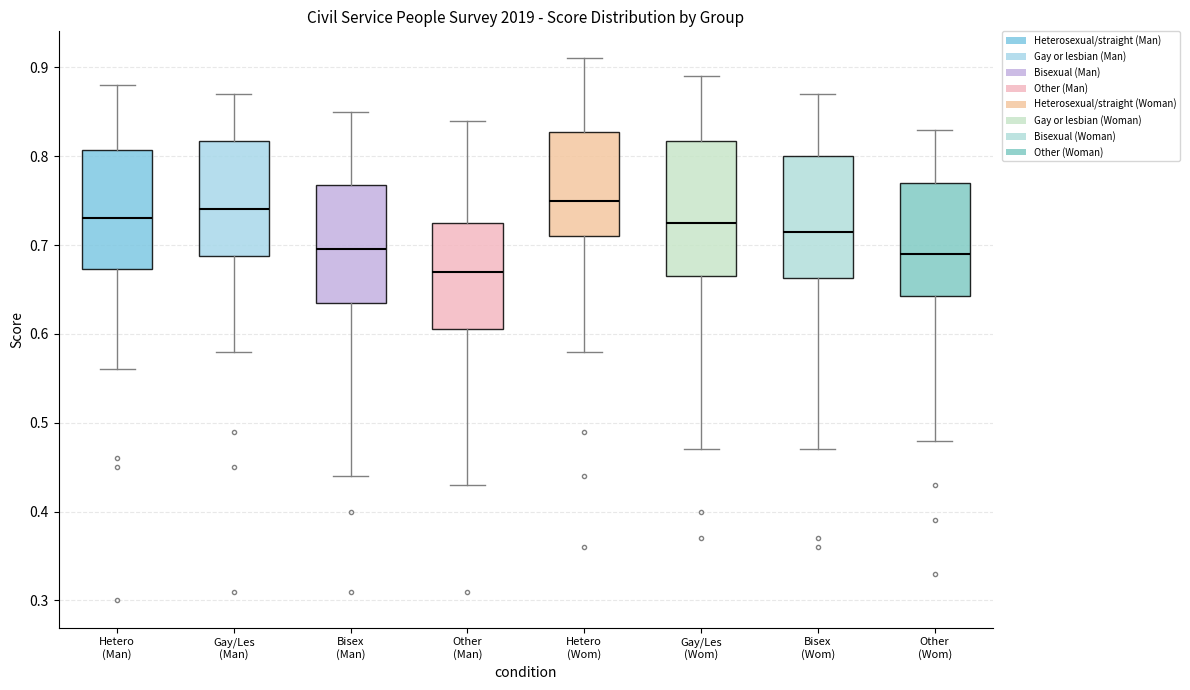

Where does the median line of the box for Bisex (Man) sit on the y-axis? The values are not printed on the chart, so give them approximately, as read against the axis.

0.70